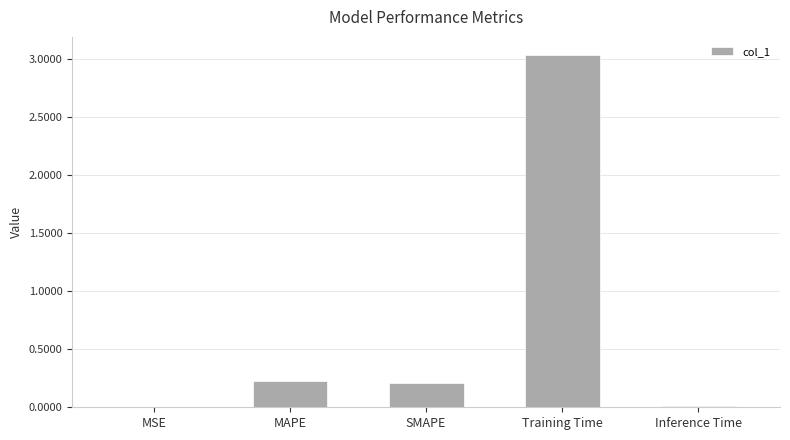

Between Inference Time and SMAPE, which is larger?

SMAPE